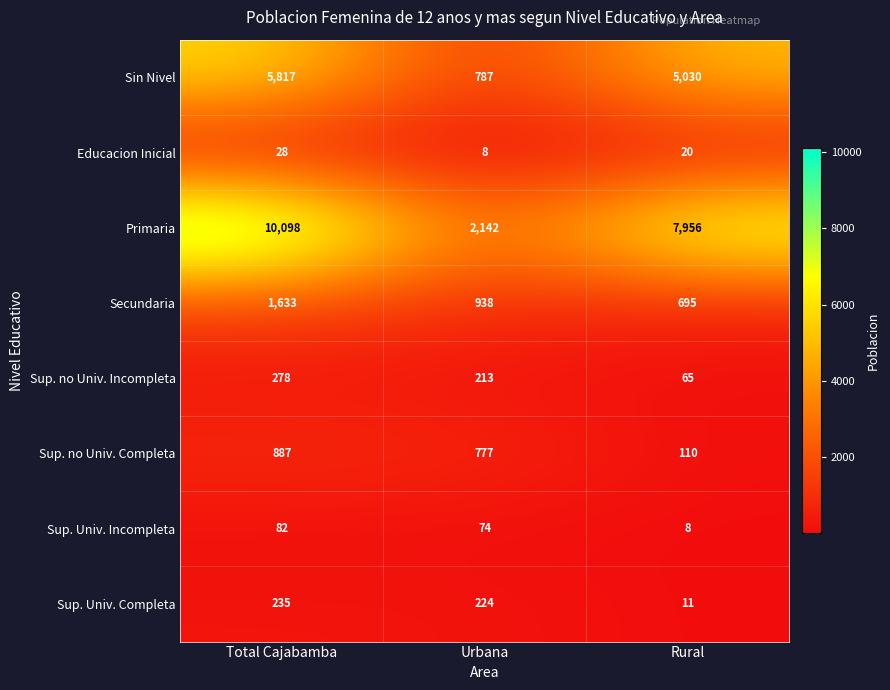

The Primaria series shows 7956 at Rural. True or false?

True